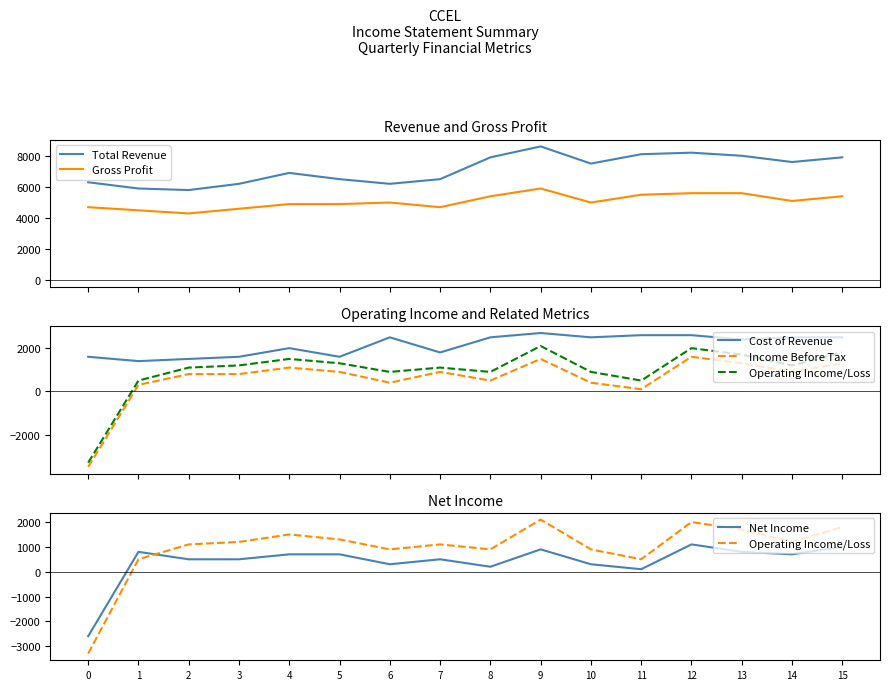

Where is the first local maximum for Cost of Revenue?

4